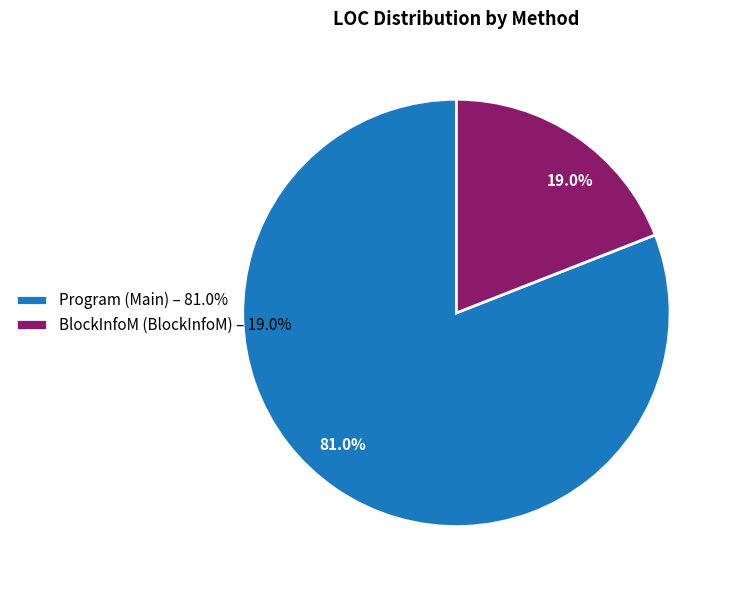

What percentage is the Program (Main) slice, to the nearest percent?

81%